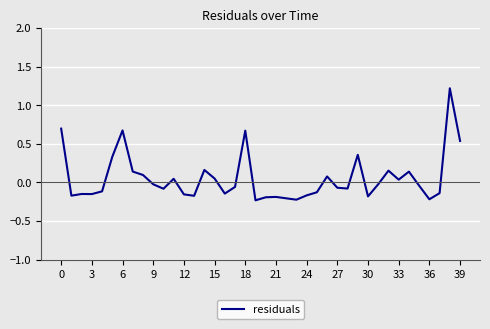

What is the difference between the maximum and minimum values?

1.5